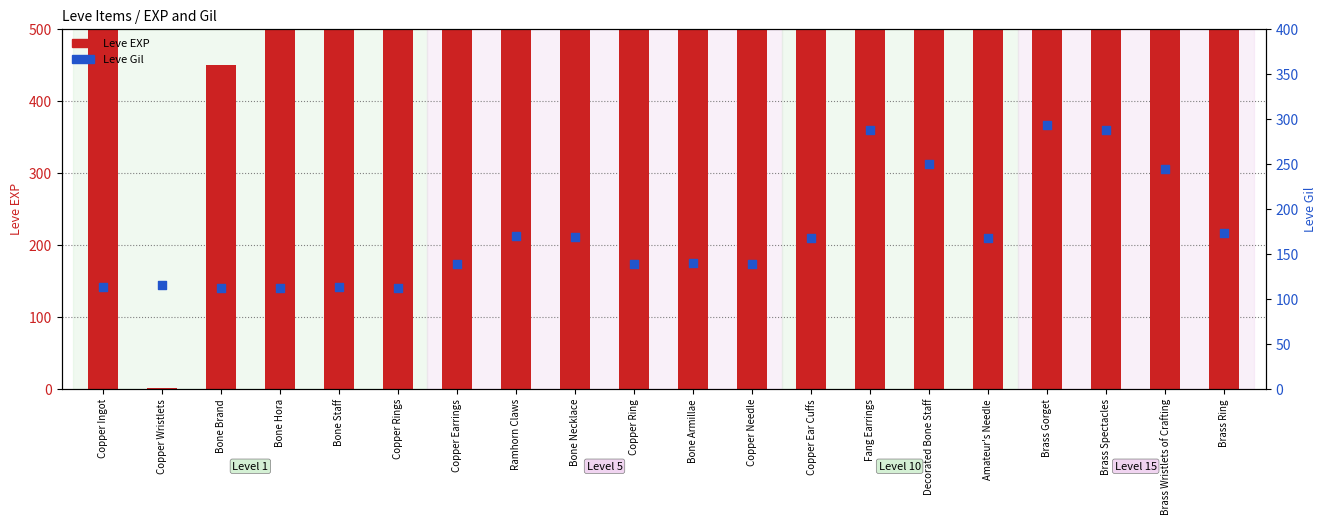

At which category is the sum across all series the highest?

Brass Wristlets of Crafting